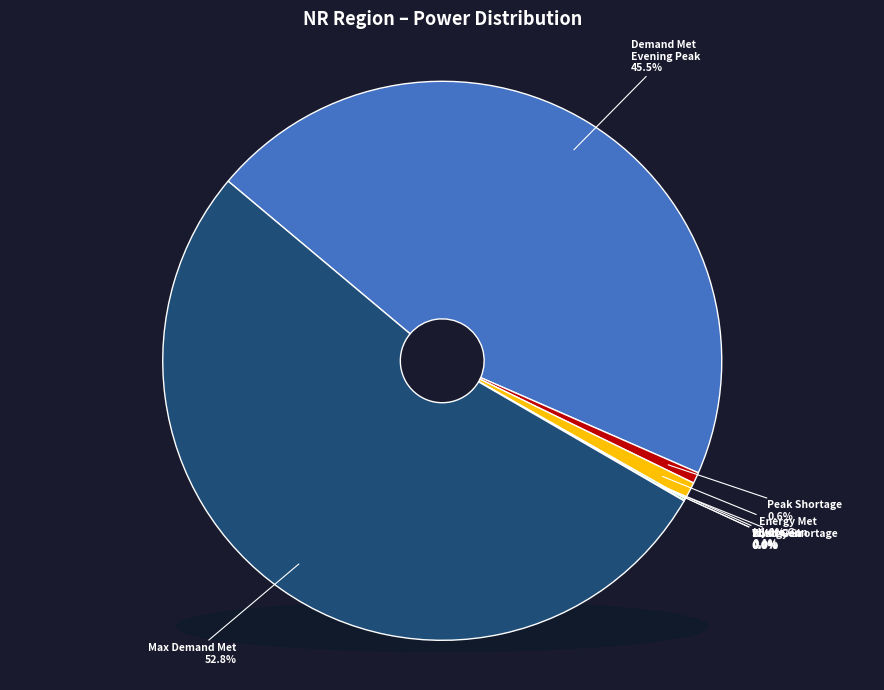

What is the ratio of the value at Wind Gen(MU) to the value at Solar Gen (MU)?

1.3